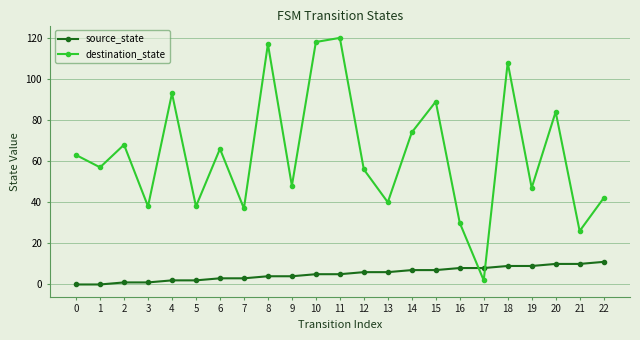

Is this an area chart (filled region under the line)?

No